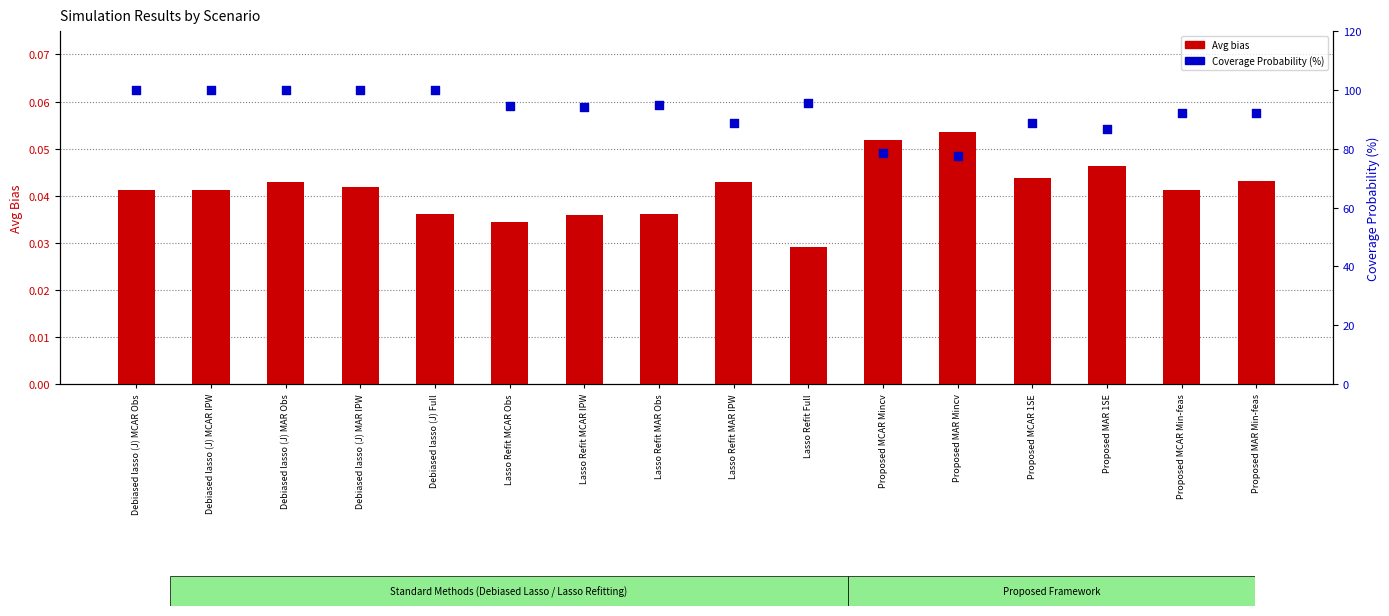

What are all the series names shown in the legend?

Avg bias, Coverage Probability (%)